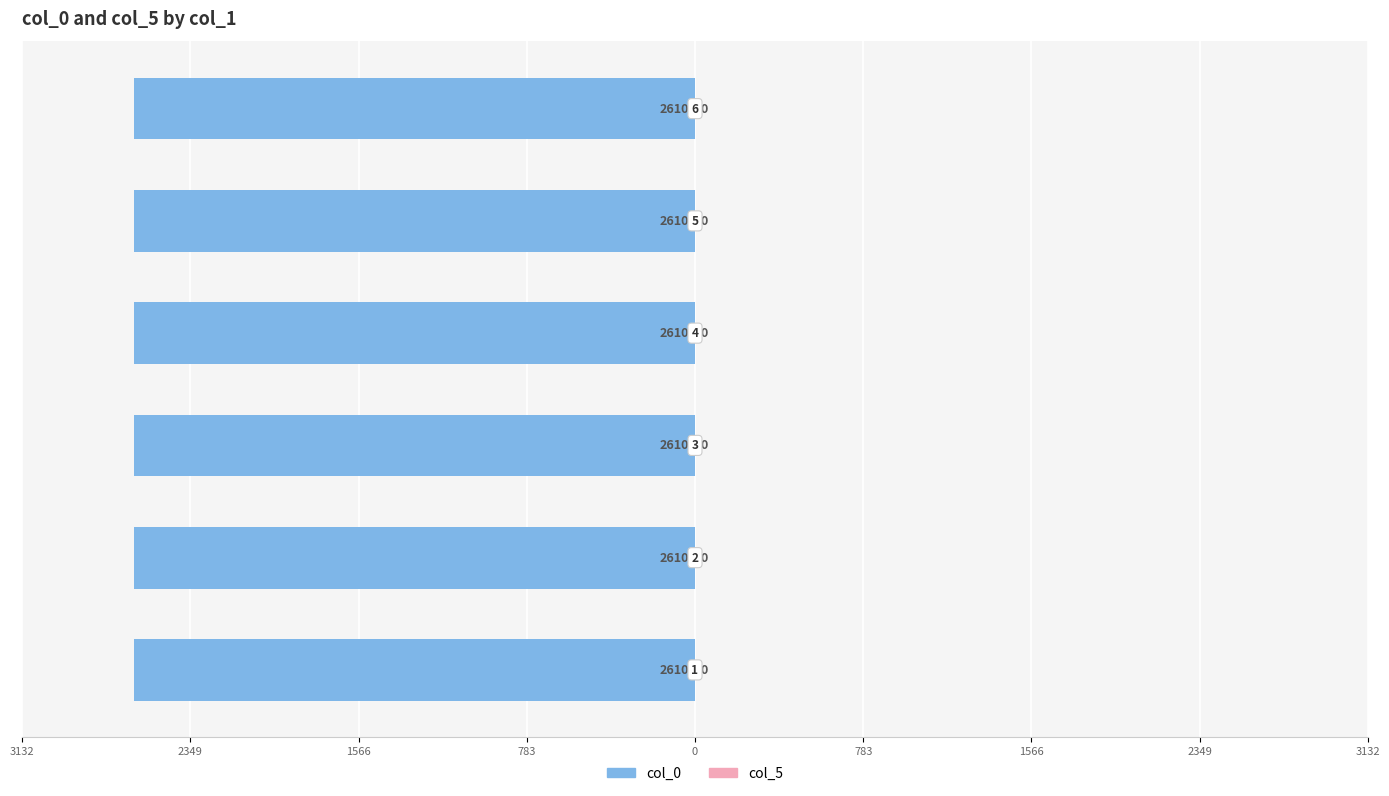

How many data points does each series have?

6